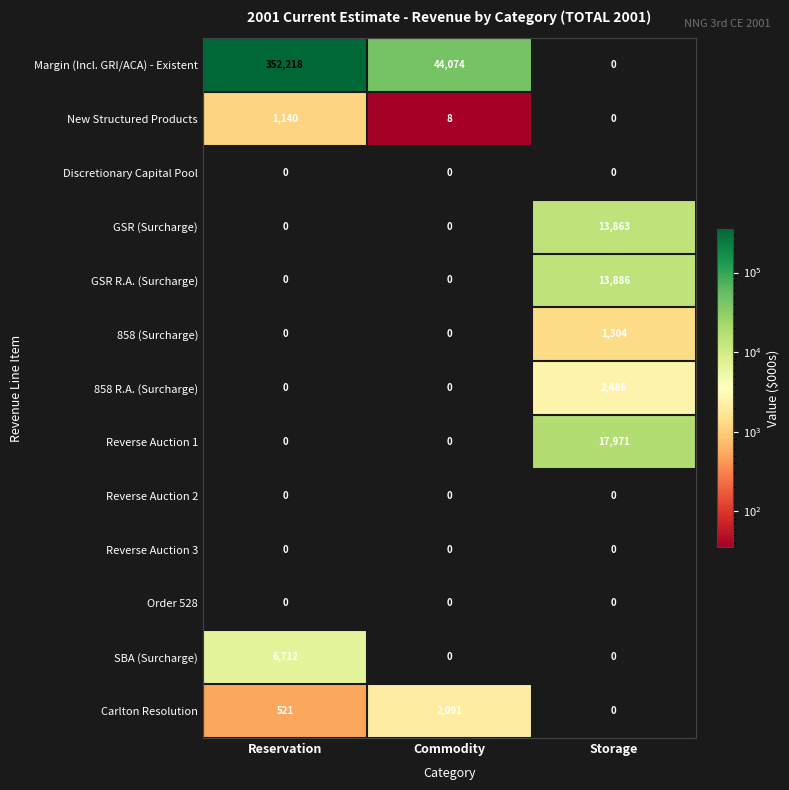

Which series has the largest total across all categories?

Margin (Incl. GRI/ACA) - Existent